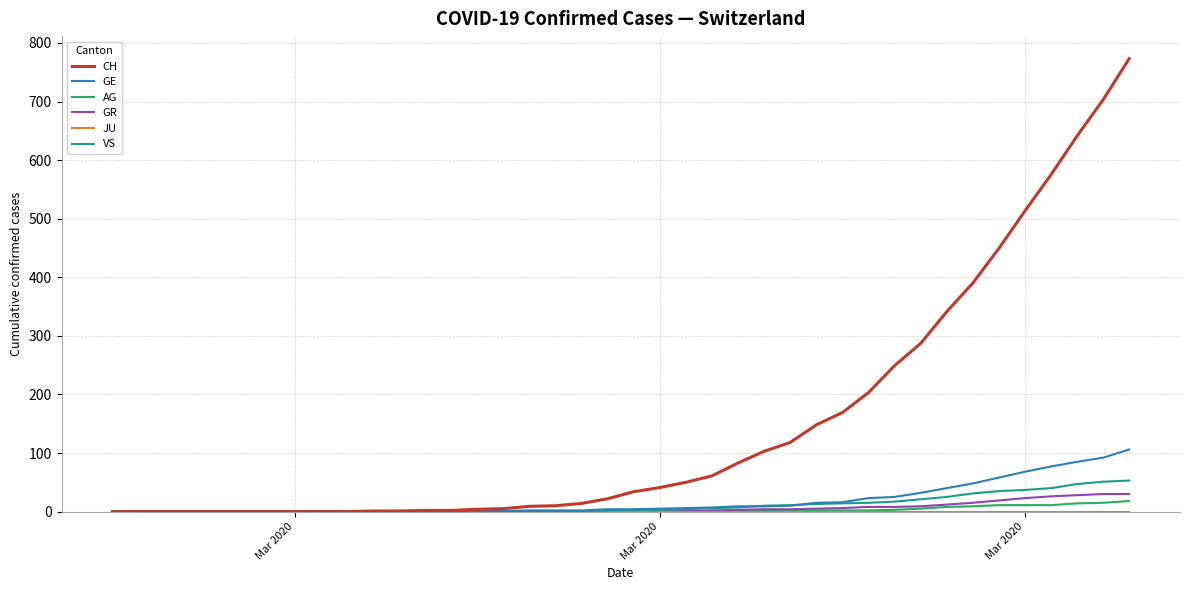

Which series has the largest range (max minus min)?

CH